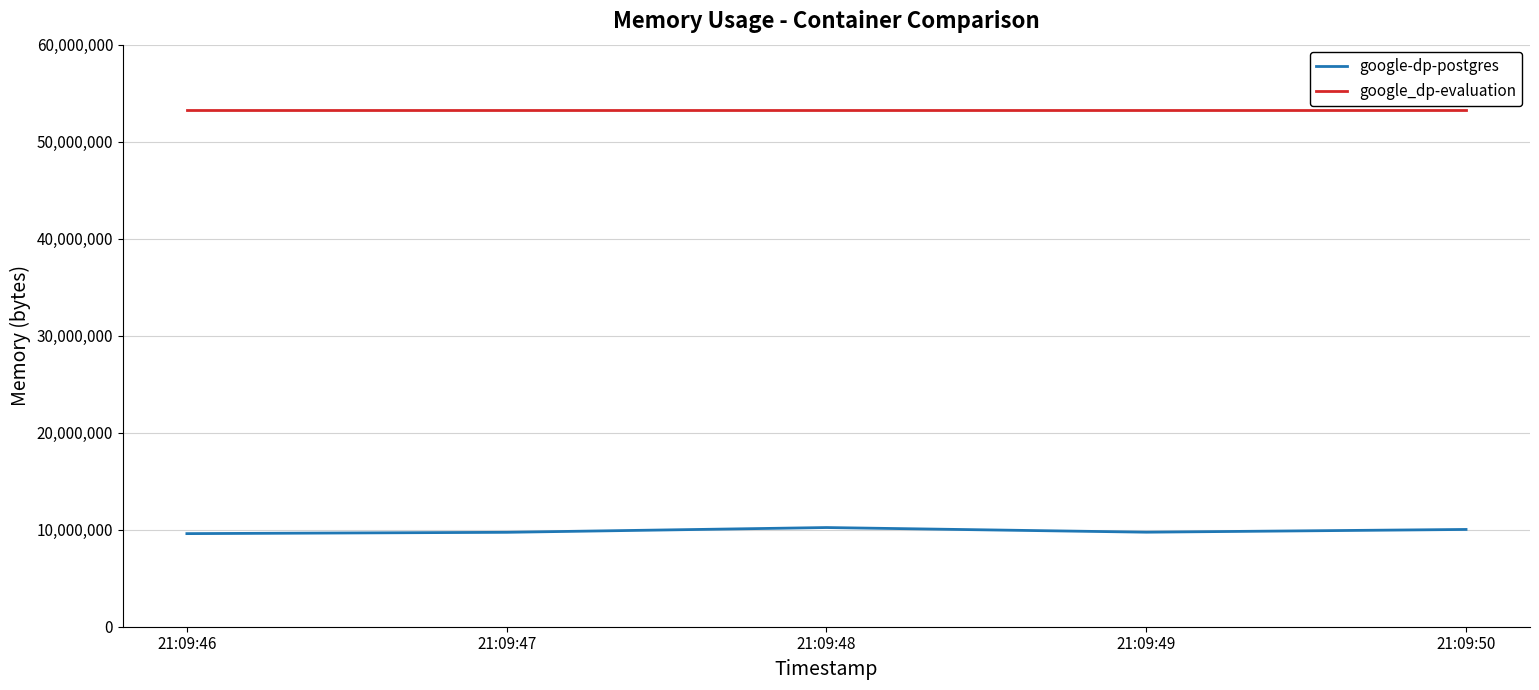

What is the maximum value for google_dp-evaluation?

53276672